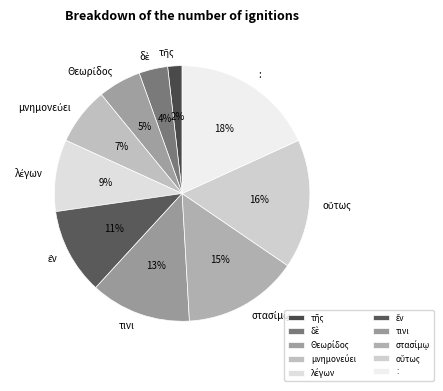

Is τινι the majority of the pie?

No